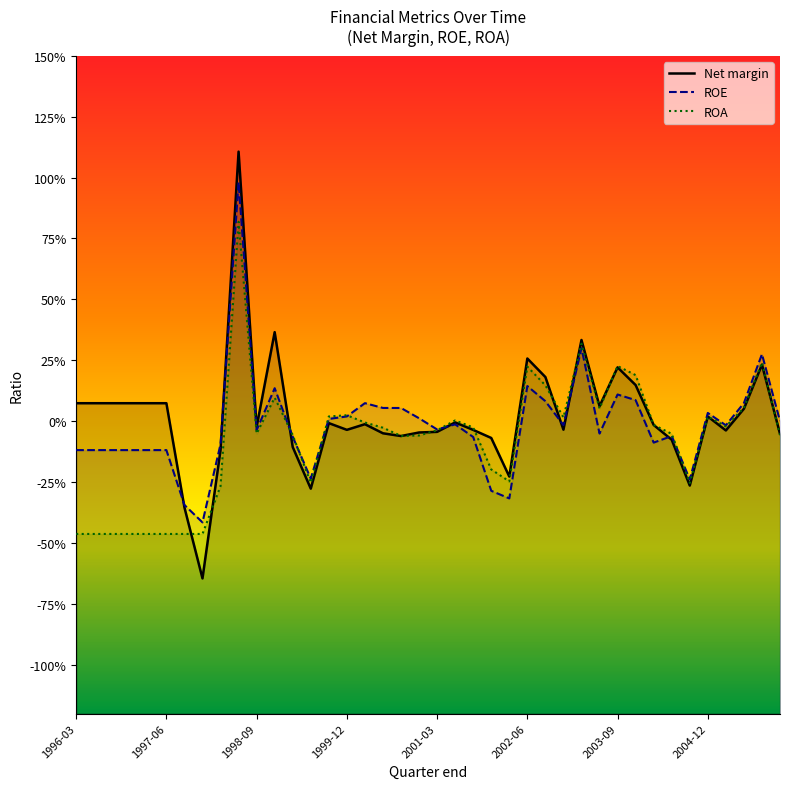

Count the number of categories in the chart.

40